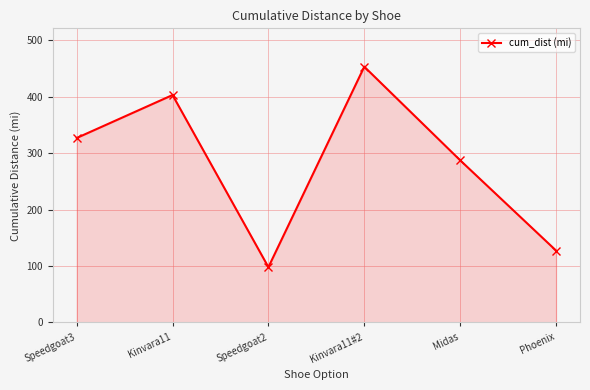

Does the chart have visible grid lines?

Yes